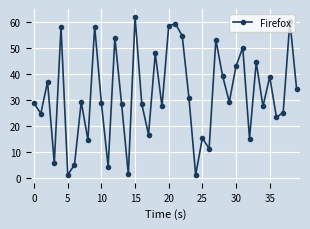

What is the maximum value shown in the chart?

61.8